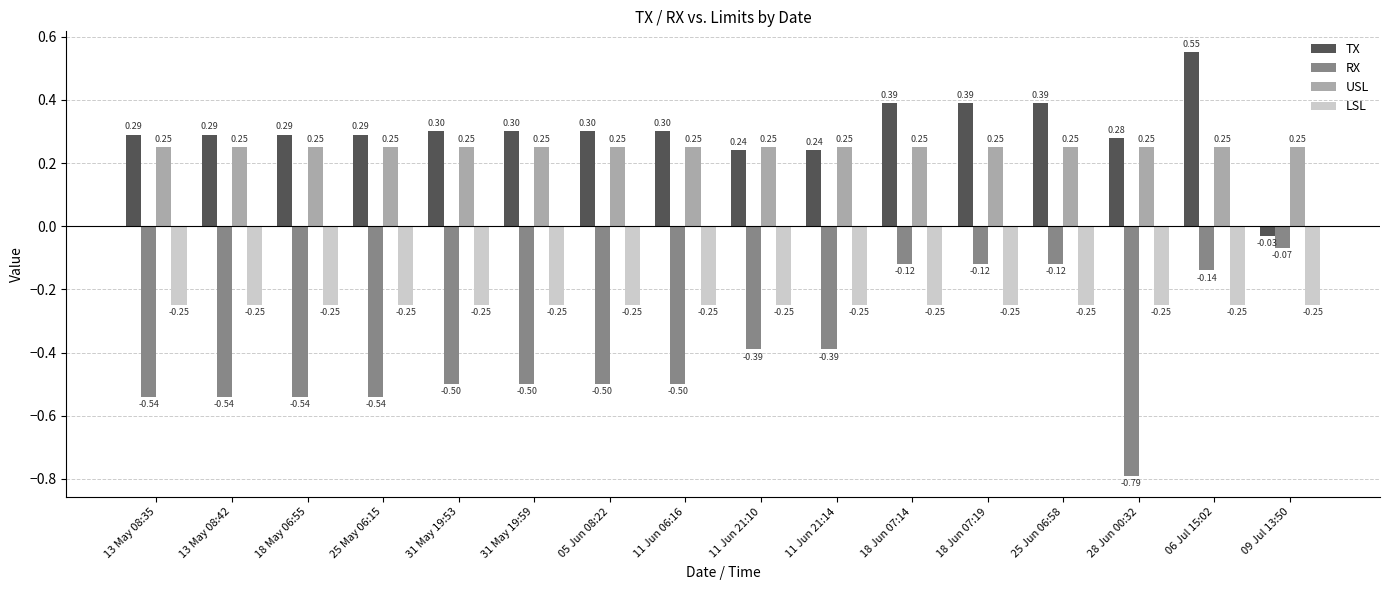

At 11 Jun 06:16, list the series in order from smallest to largest.

RX, LSL, USL, TX